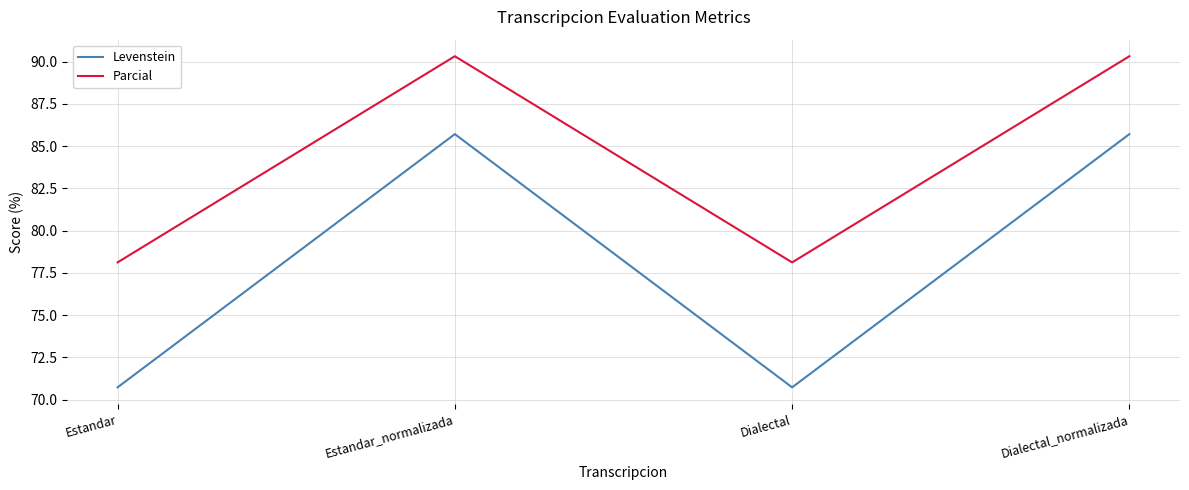

What is the maximum value shown in the chart?

90.3